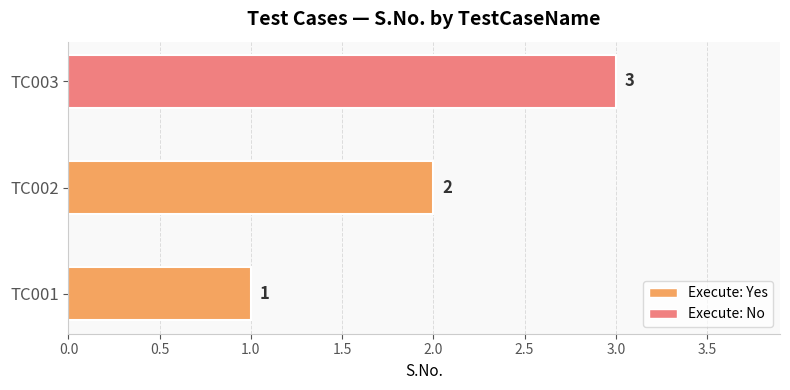

The value at TC001 is 2. True or false?

False